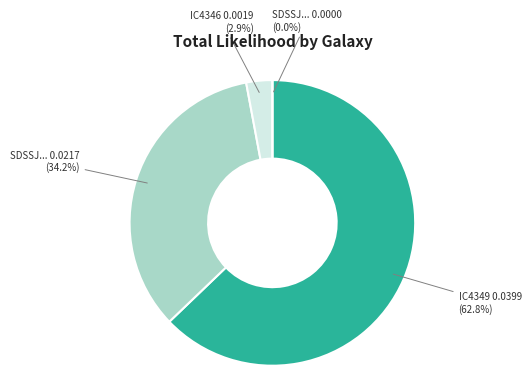

Does IC4349 represent more than half of the total?

Yes